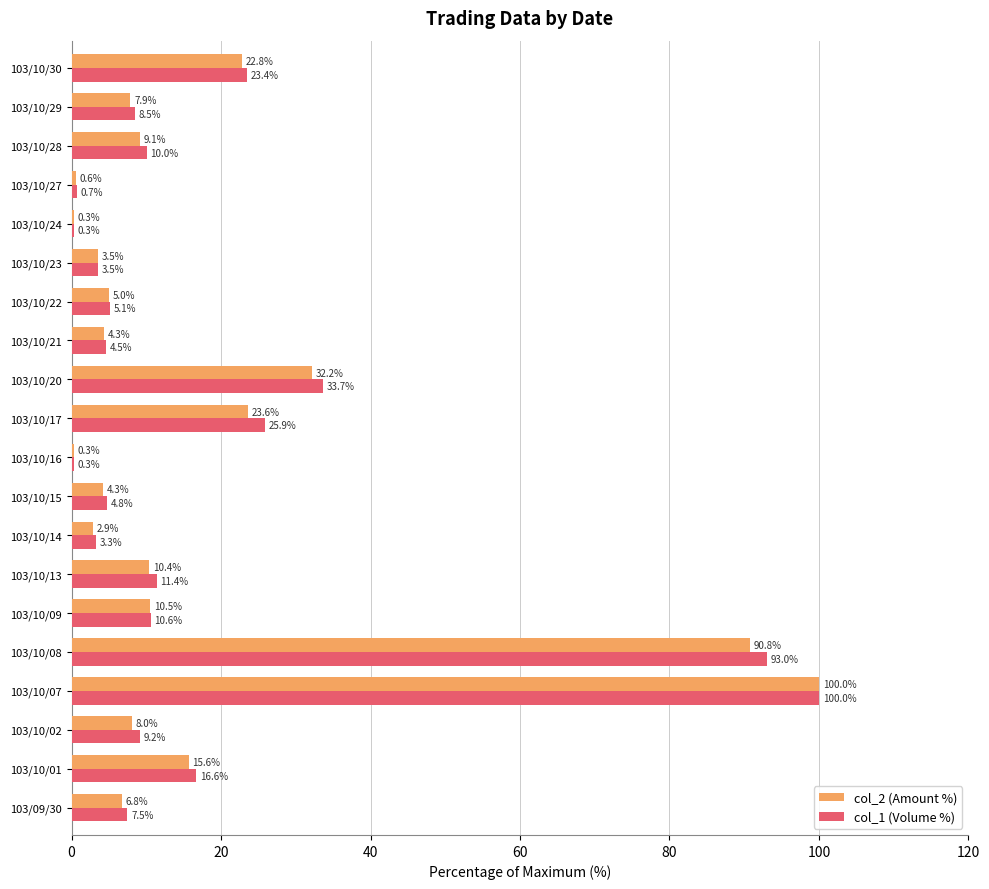

Is it true that col_1 (Volume %) equals 10.6 at 103/10/09?

True